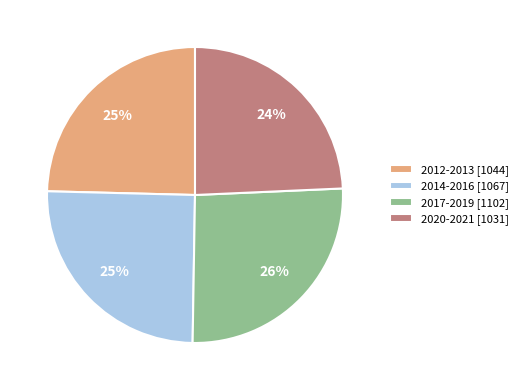

How many segments does this pie chart have?

4